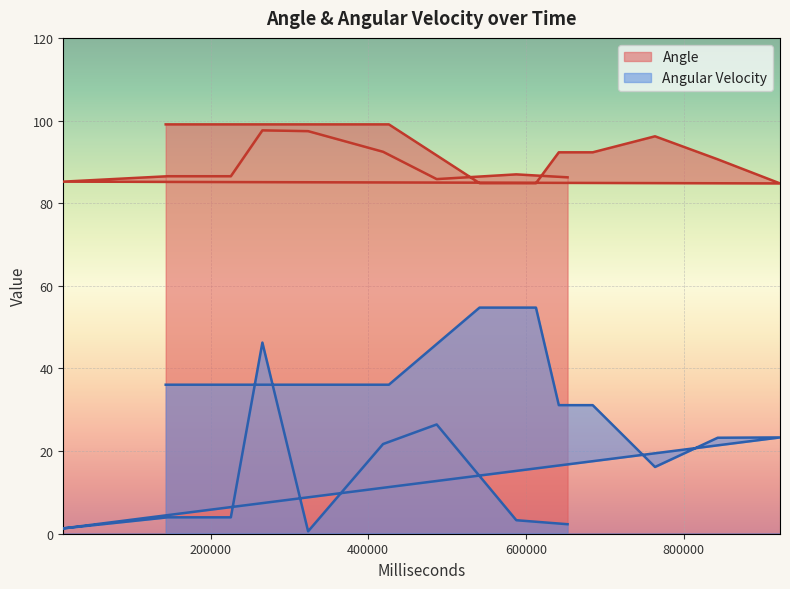

At how many categories does at least one series exceed 73?

20